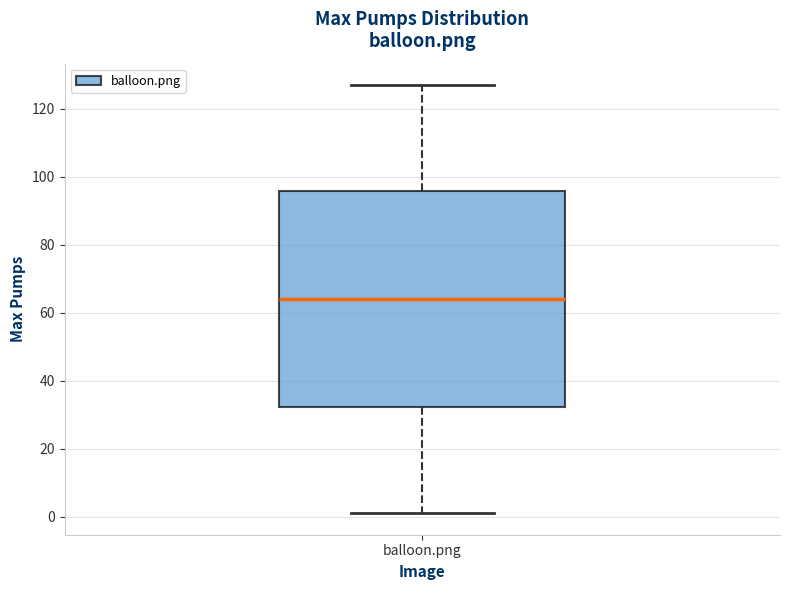

Transcribe this box plot: give where the median line is, the range the box spans, and where the two whiskers end, as read against the y-axis. The values are not printed on the chart, so give them approximately, as read against the axis.

median 64, box 32 to 96, whiskers 2 to 128